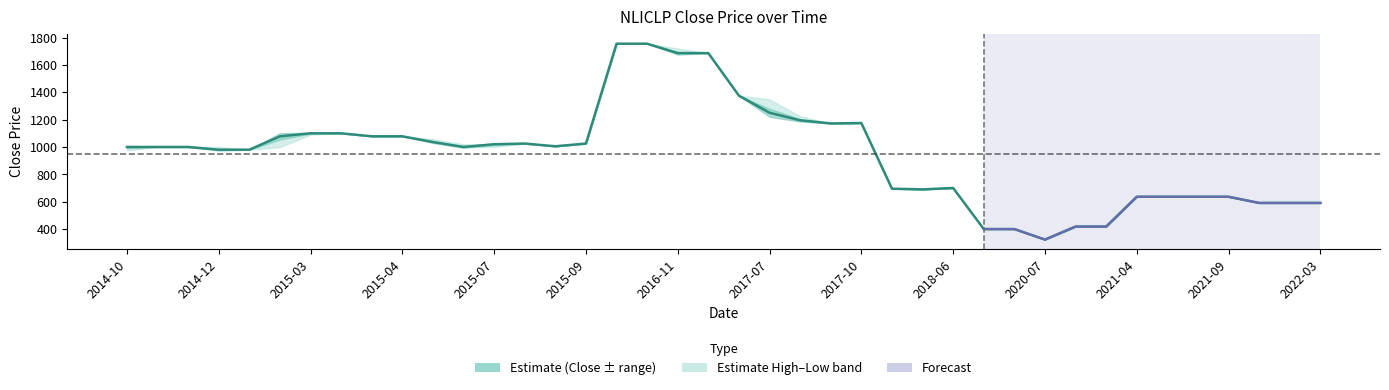

How many lines are shown in the chart?

3